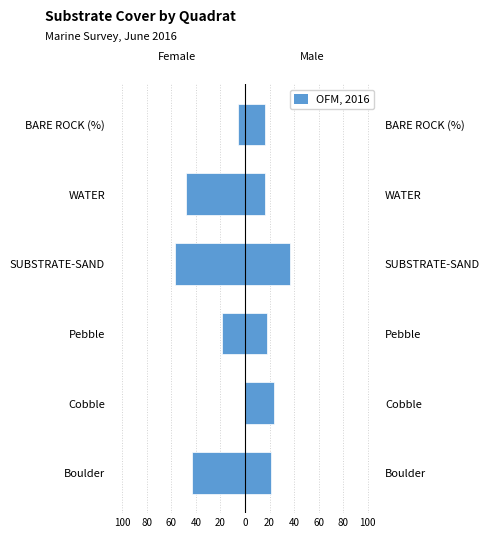

Which series has the widest spread of values?

Female